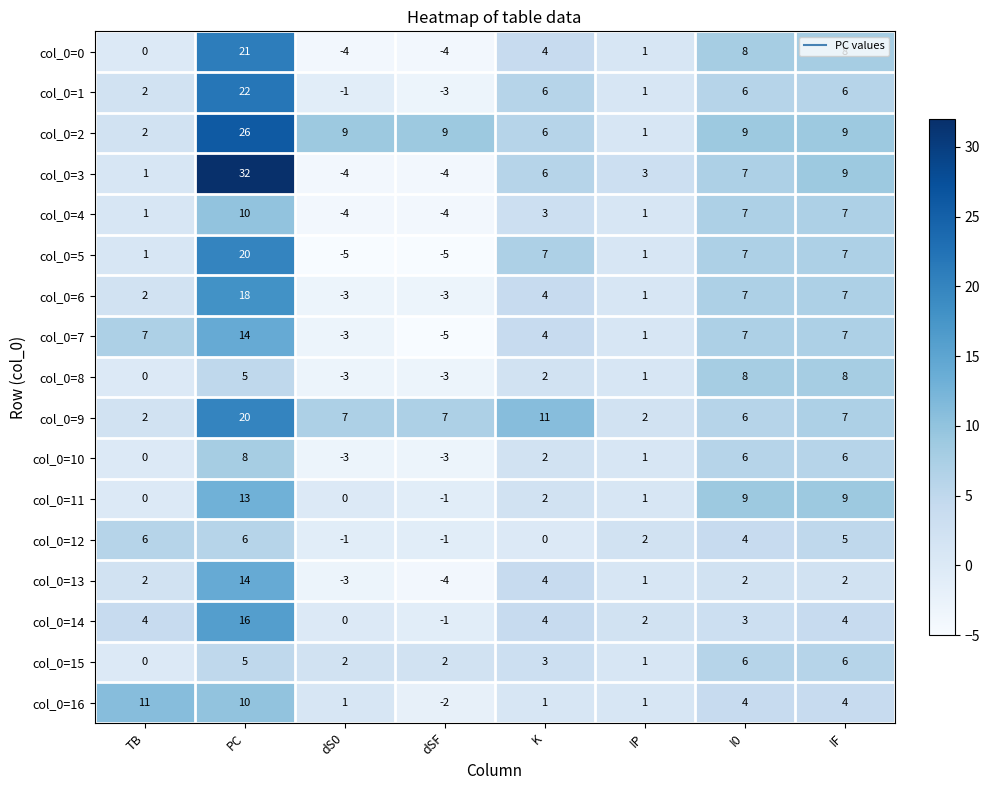

How many data points in col_0=6 are less than 4?

4